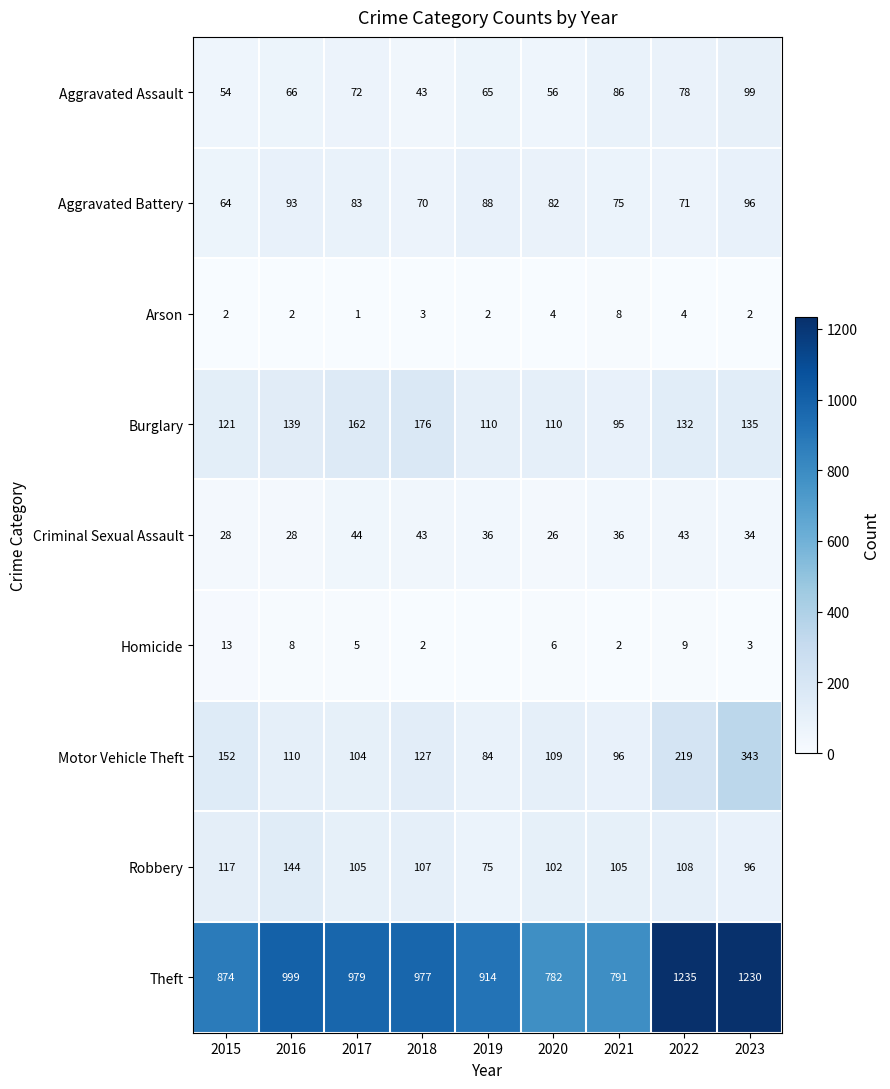

What is the difference between the Homicide values at 2019 and 2017?

5